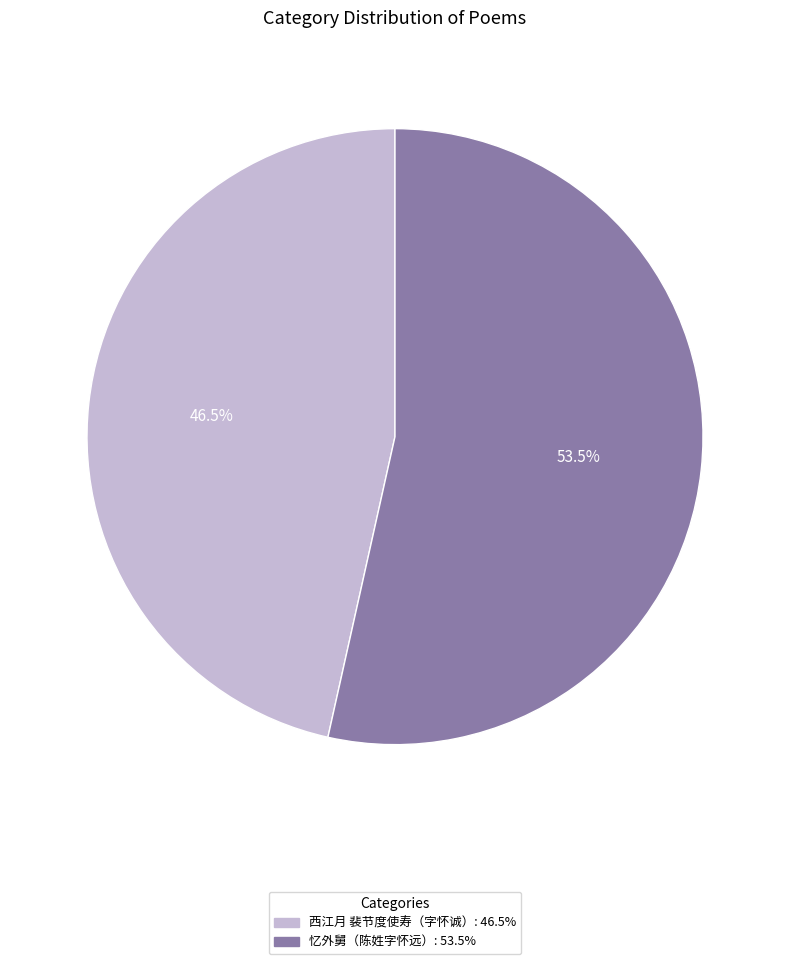

Which slice is the smallest?

西江月 裴节度使寿（字怀诚）